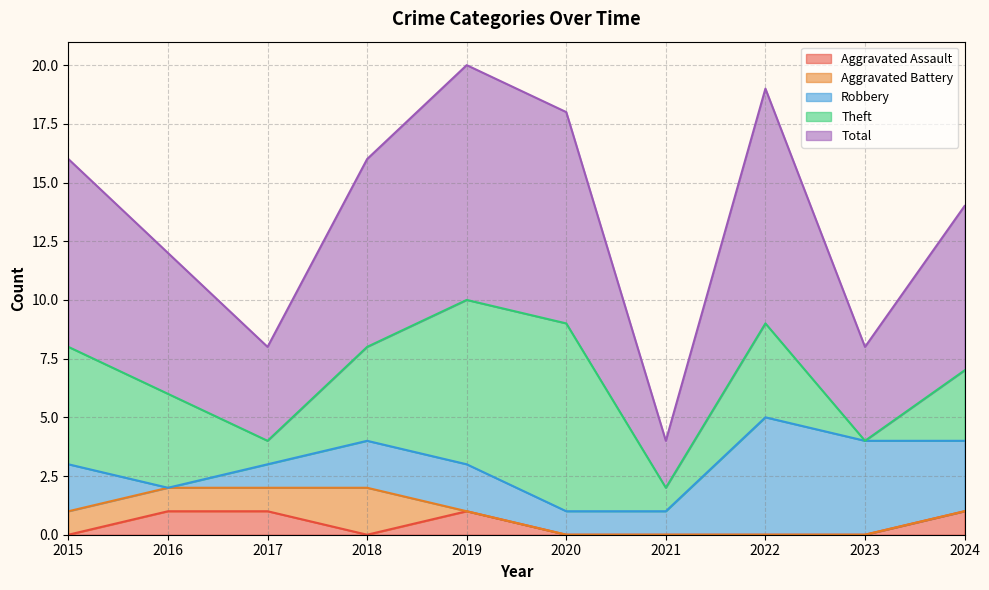

Which series changed the most between 2016 and 2023?

Robbery